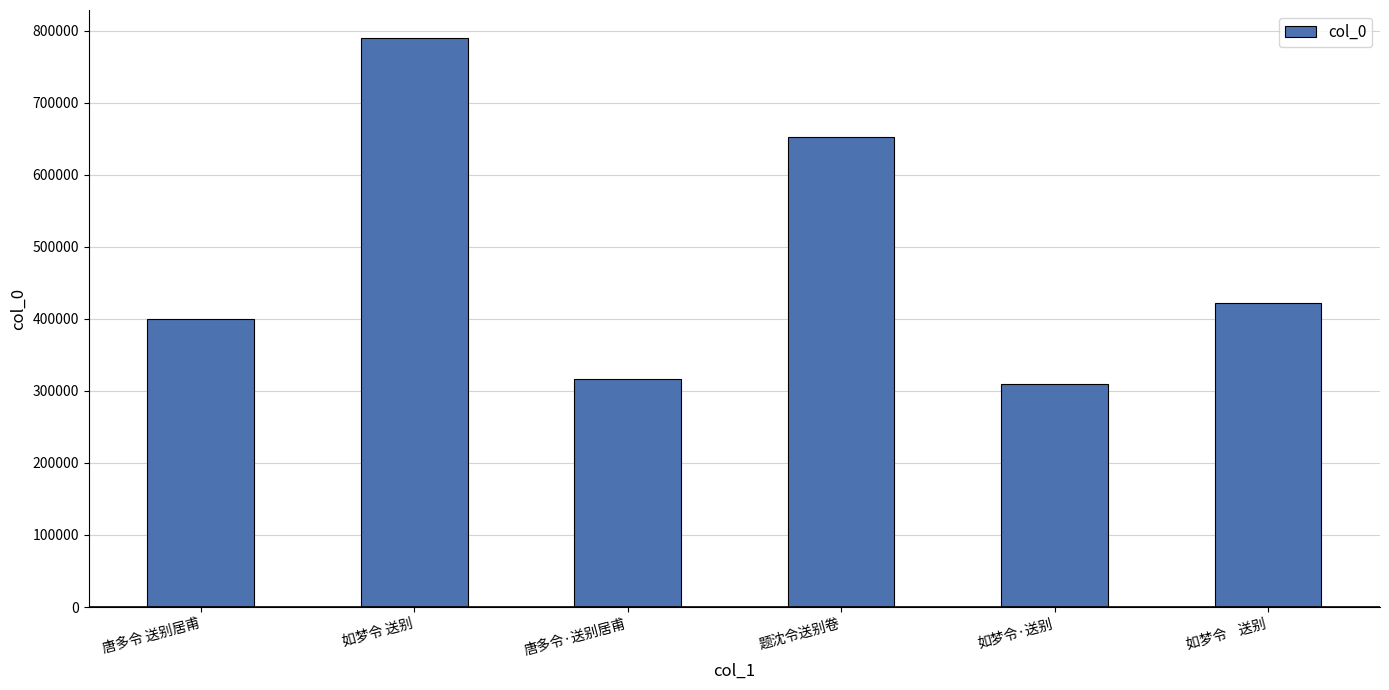

True or false: the data shows 529393 at 如梦令 送别.

False